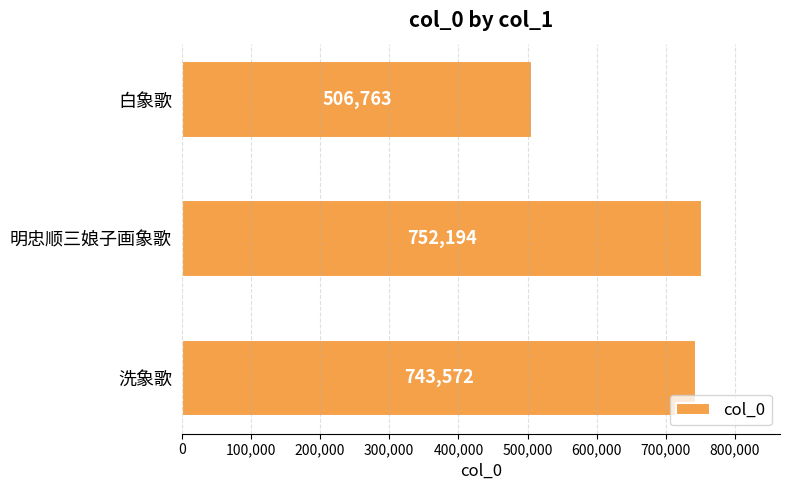

Does the chart contain any negative values?

No